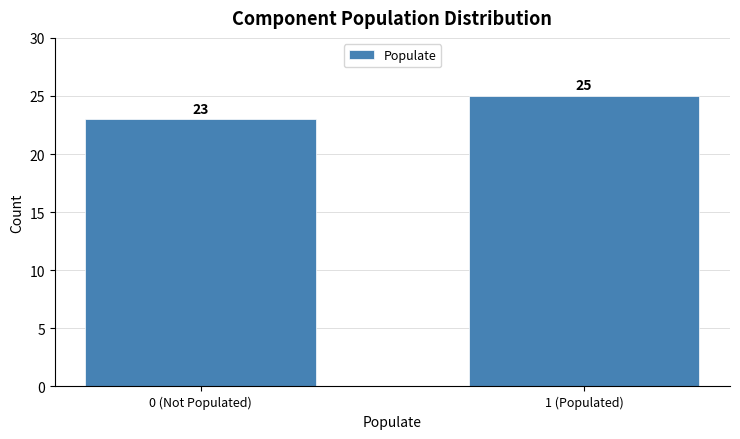

Reading left to right, extract all data points from this chart.

0 (Not Populated)=23	1 (Populated)=25